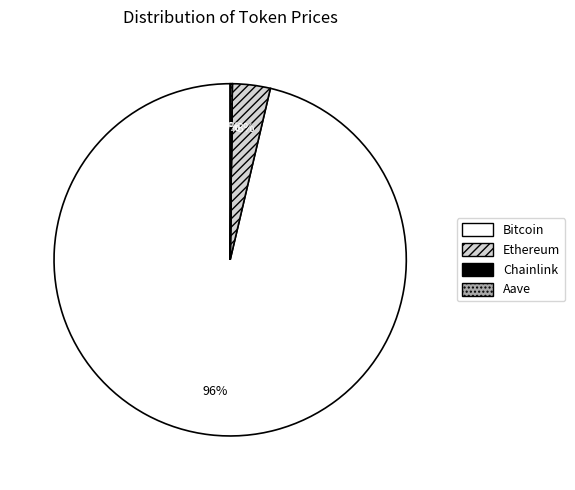

Between Bitcoin and Ethereum, which is larger?

Bitcoin